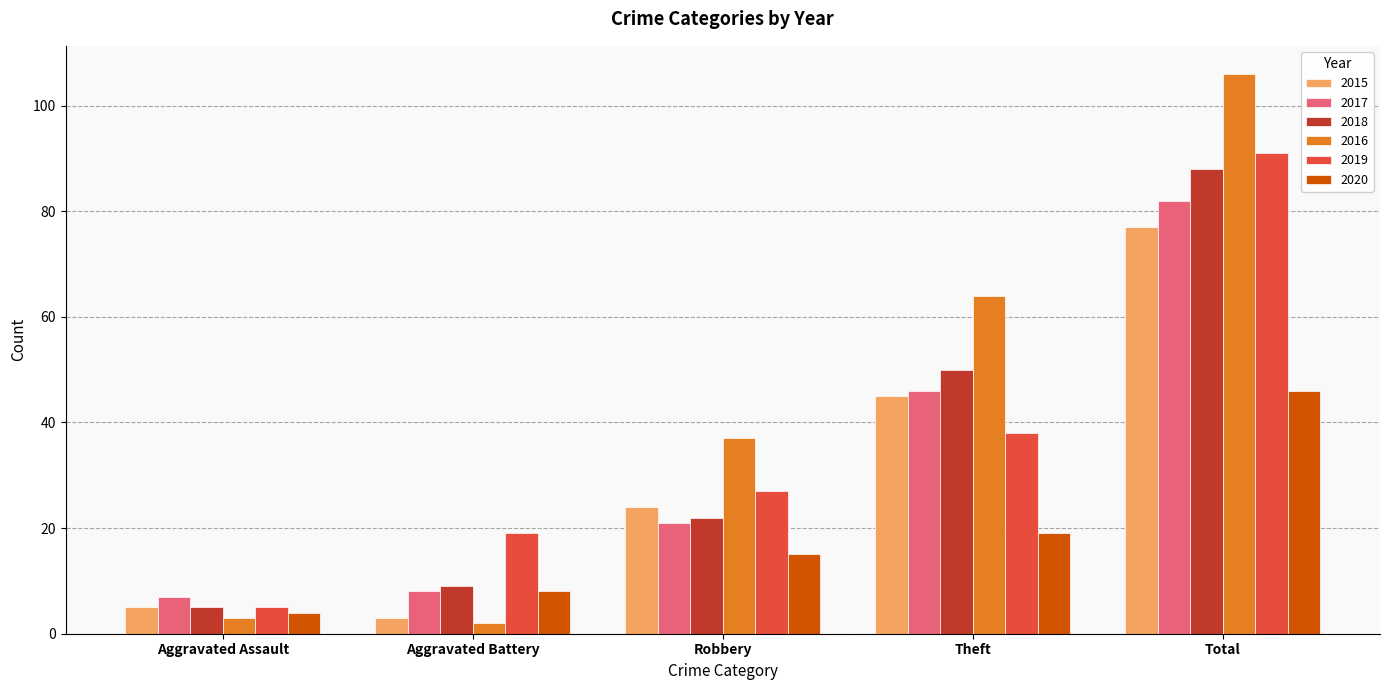

Is the value of 2019 at Aggravated Battery greater than the value of 2015 at Total?

No